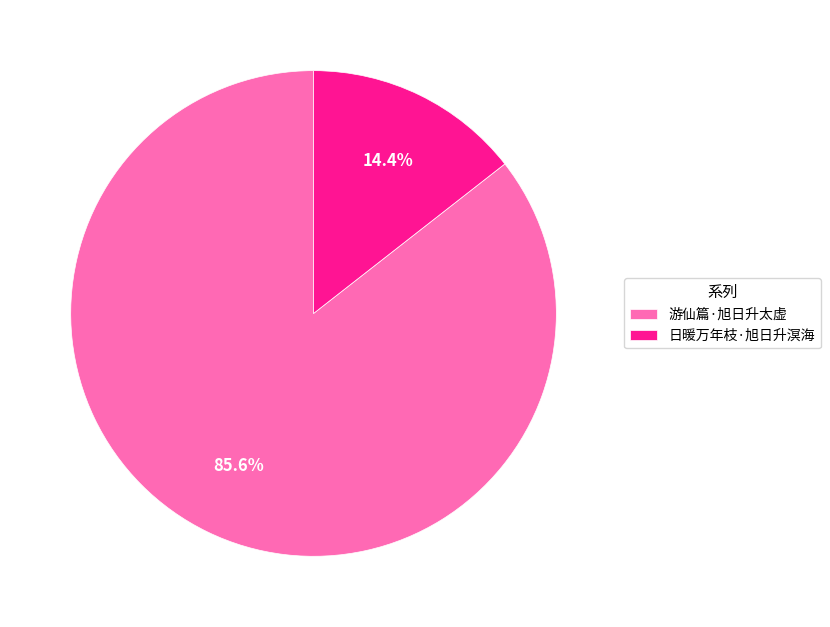

What is the ratio of the value at 日暖万年枝·旭日升溟海 to the value at 游仙篇·旭日升太虚?

0.2